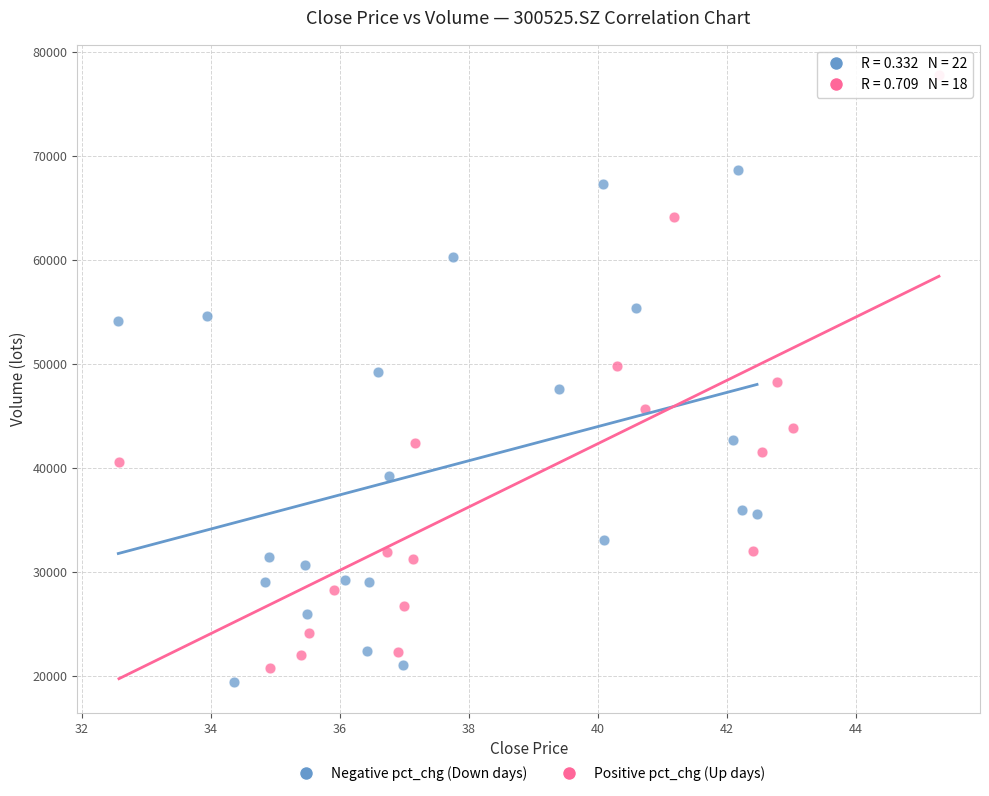

Which series has the largest Y range (max minus min)?

Positive pct_chg (Up days)